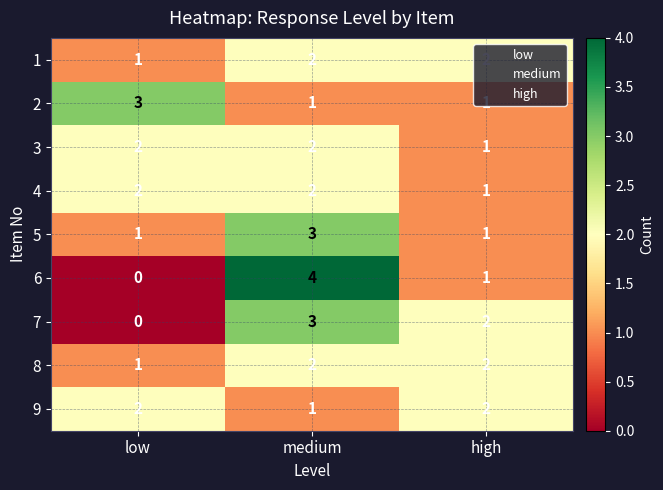

Is it true that 3 equals 2 at low?

True